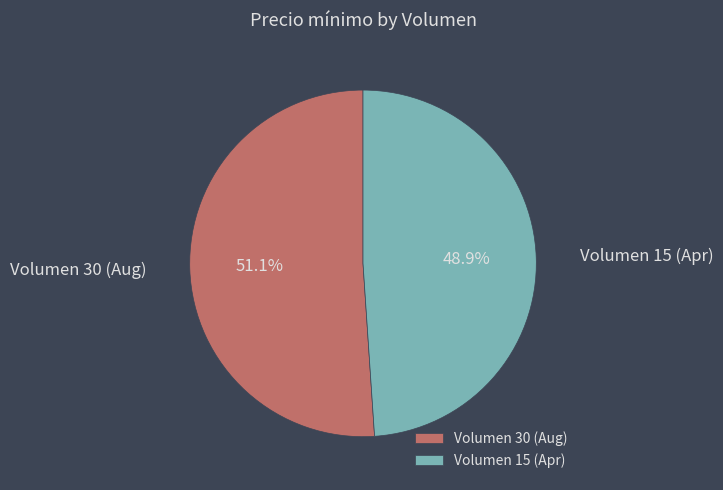

What is the smallest slice in the pie chart?

Volumen 15 (Apr)